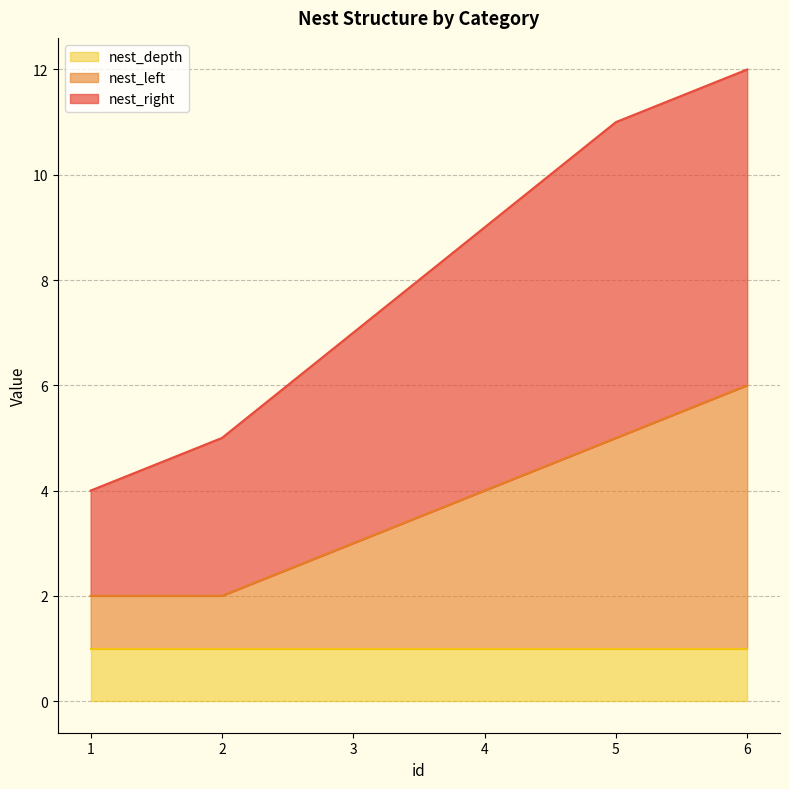

True or false: nest_depth has a value of 2 at 3.

False